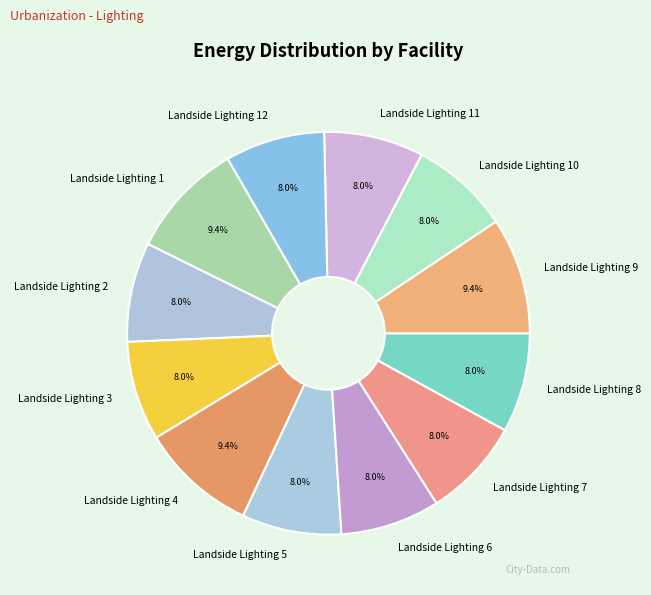

How much of the chart is everything except Landside Lighting 5?

92.0%